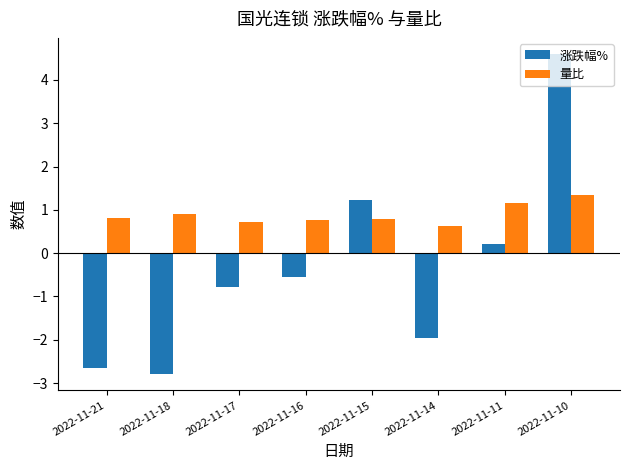

At which label does 量比 reach its minimum?

2022-11-14